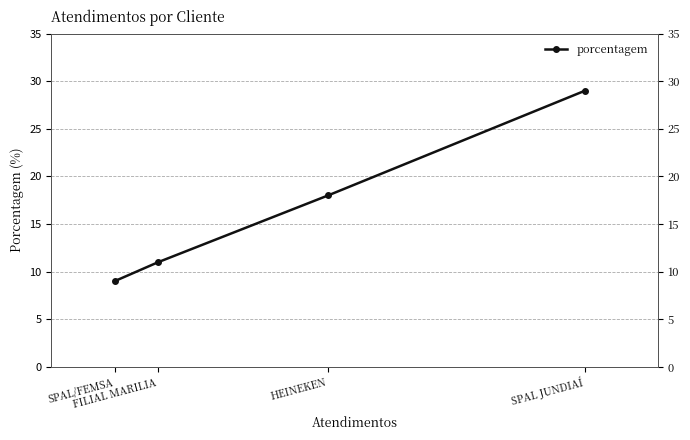

How many values are between 11 and 29?

3